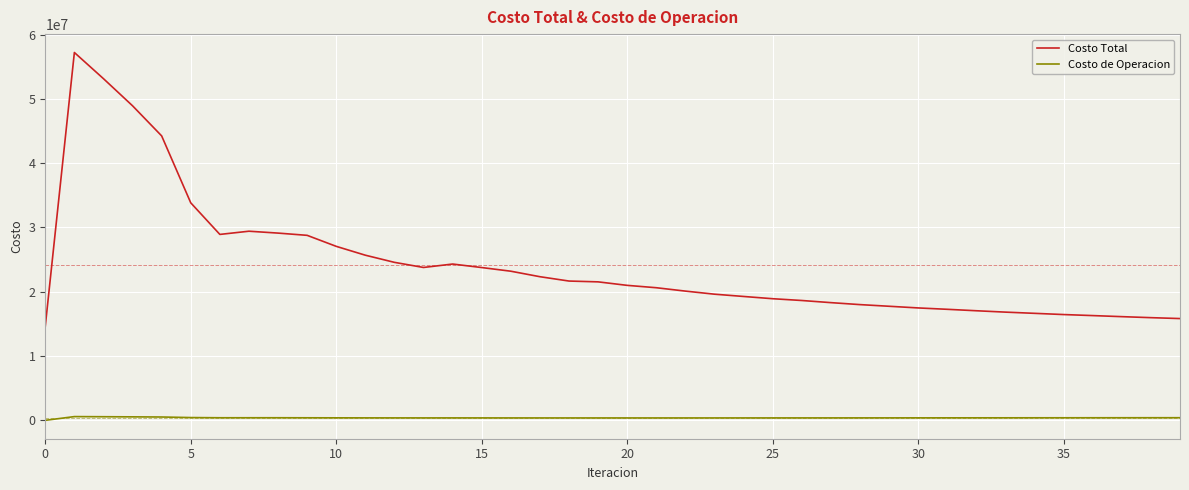

True or false: Costo de Operacion and Costo Total intersect in this chart.

False